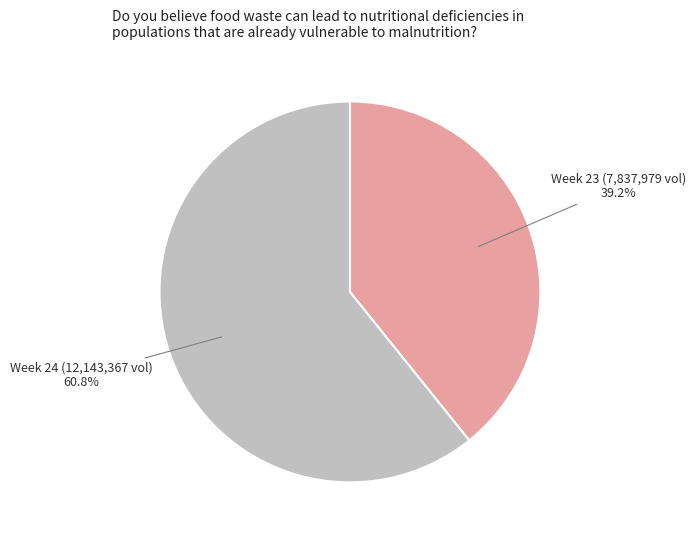

How much of the chart is everything except Week 23 (7,837,979 vol) 39.2%?

60.8%